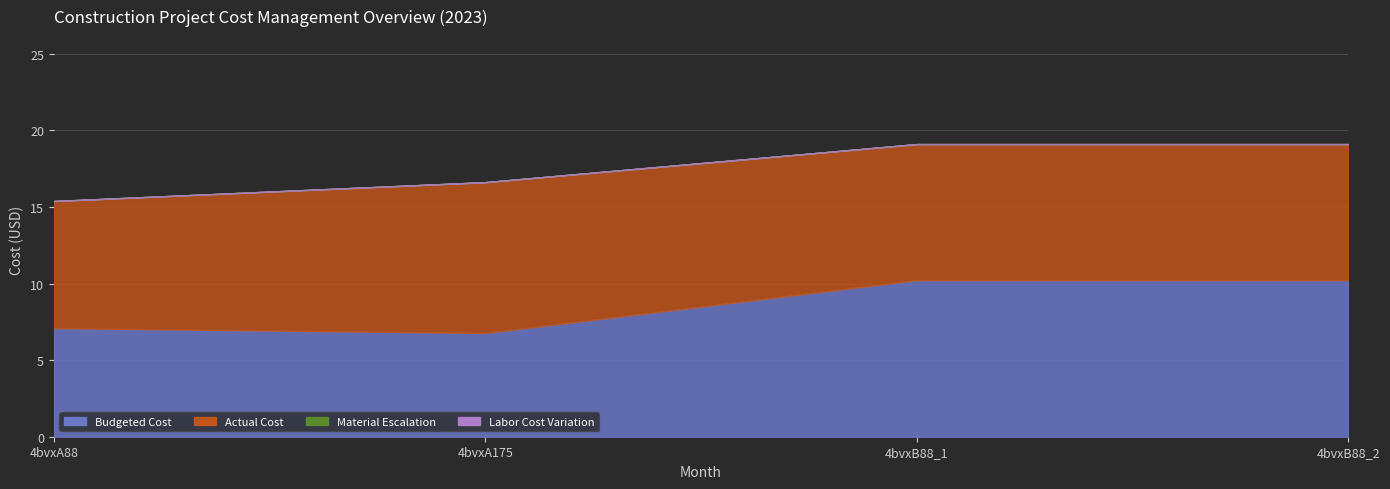

At 4bvxB88_2, list the series in order from largest to smallest.

Budgeted Cost, Actual Cost, Material Escalation, Labor Cost Variation